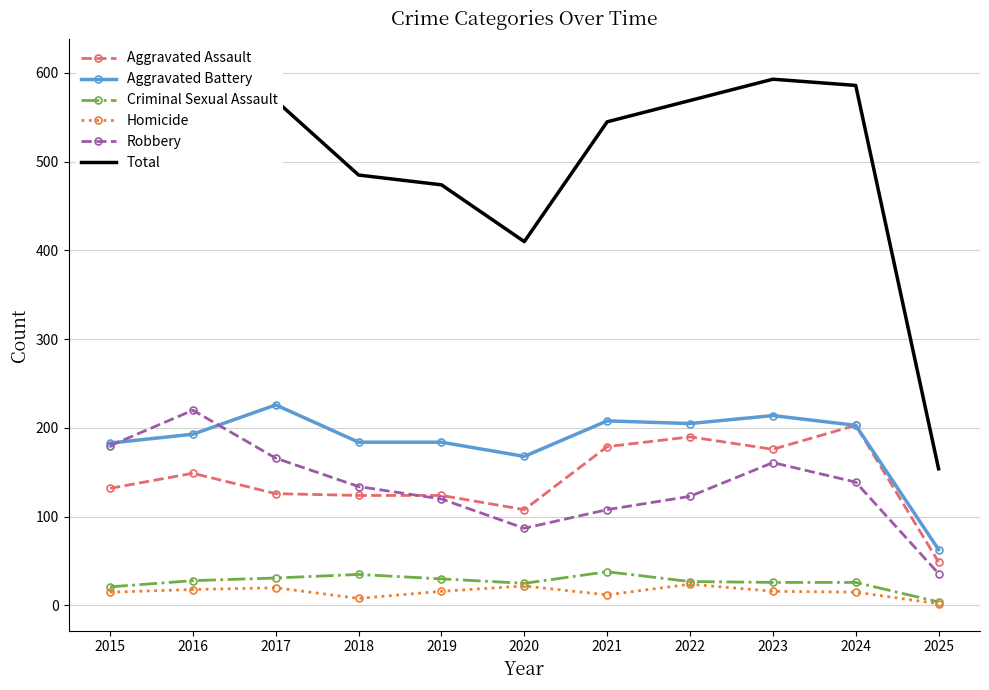

Between 2018 and 2021, which series saw the biggest shift?

Total